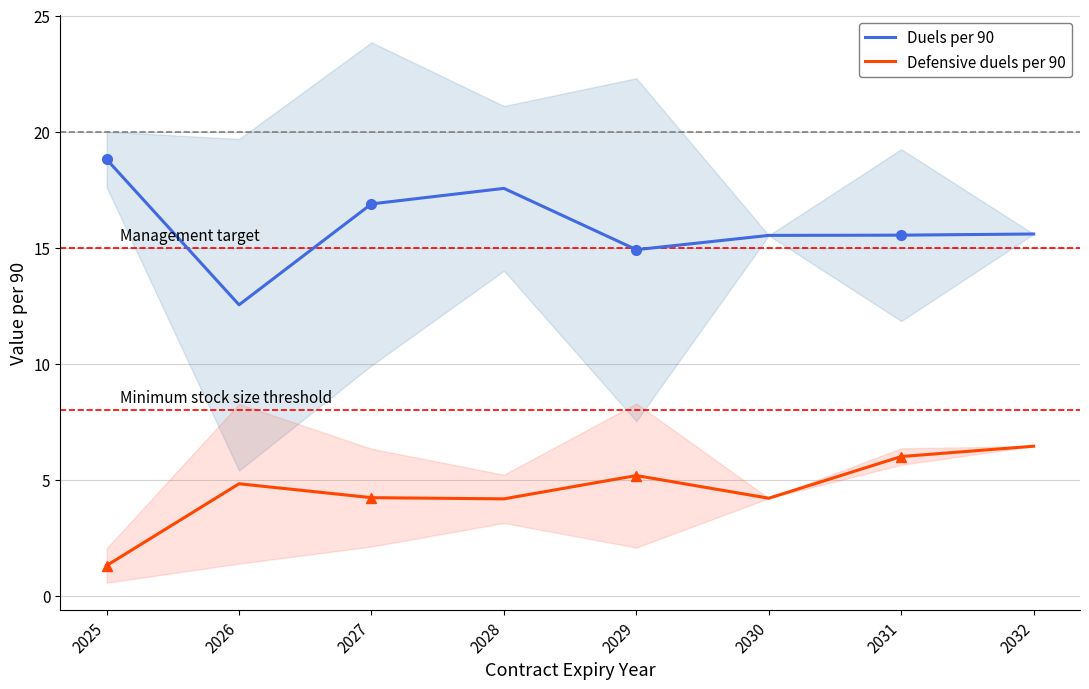

Reading right to left, extract all data points from this chart.

Duels per 90: 15.6	15.5	15.5	14.9	17.6	16.9	12.5	18.8
Defensive duels per 90: 6.5	6.0	4.2	5.2	4.2	4.2	4.8	1.3